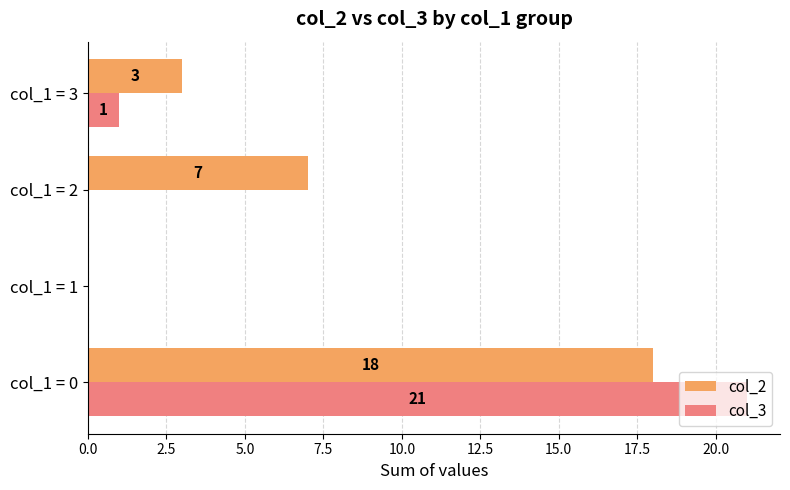

How many categories are shown in the chart?

4